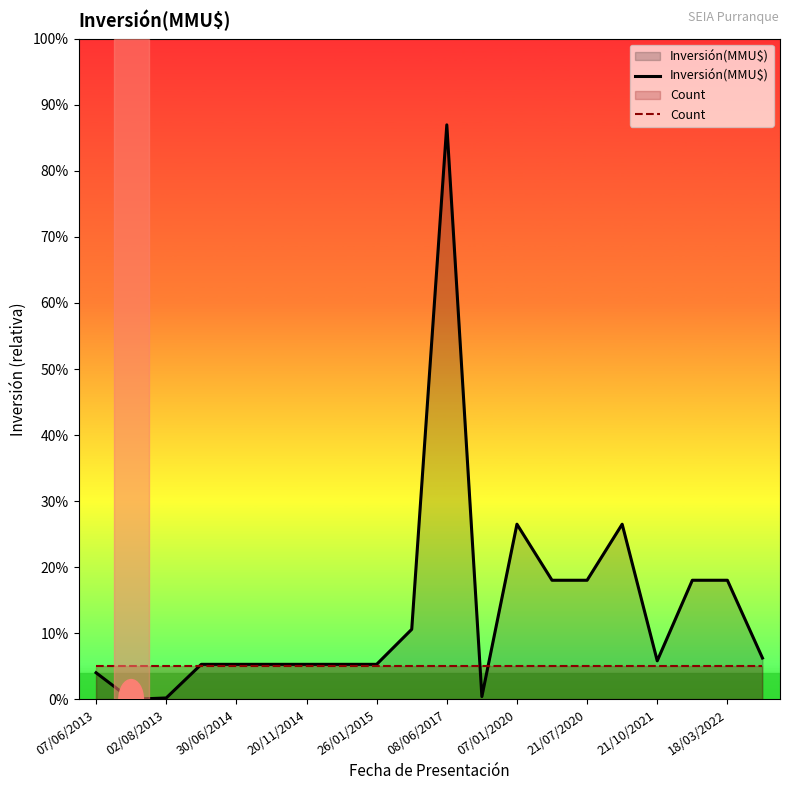

Does the chart display data point markers on the line(s)?

No